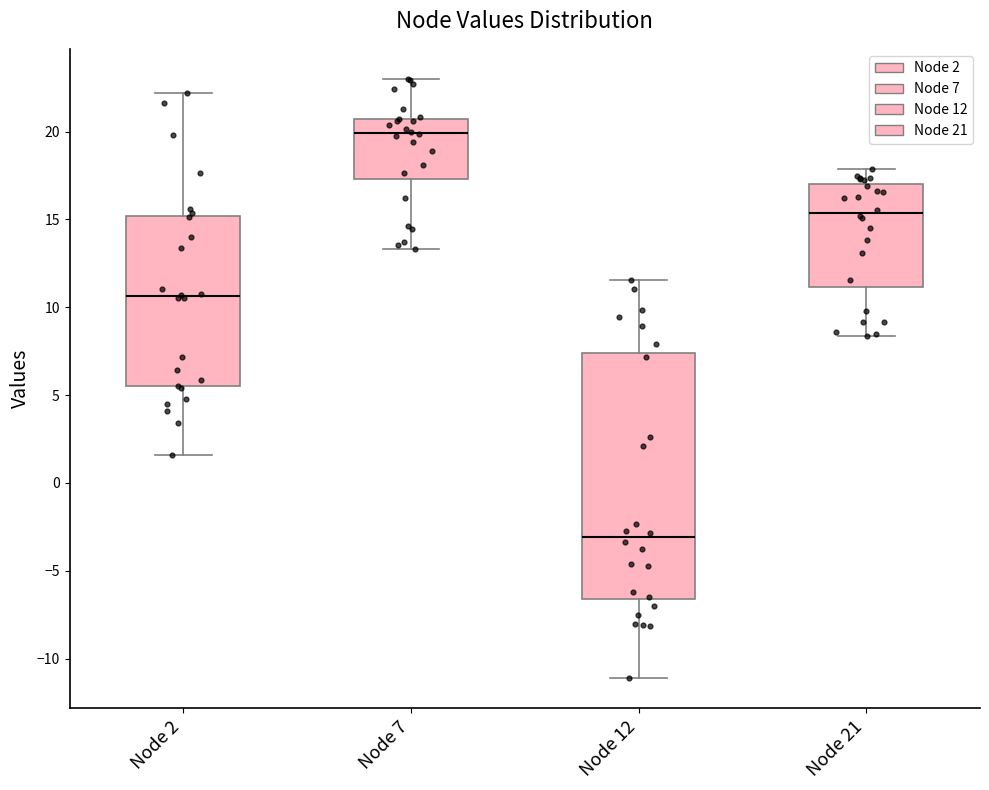

Where is the upper edge of the box for Node 21 on the y-axis? The values are not printed on the chart, so give them approximately, as read against the axis.

17.0